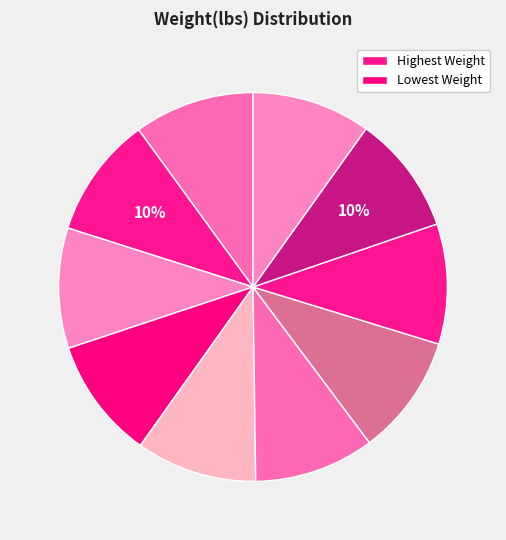

How many segments does this pie chart have?

10